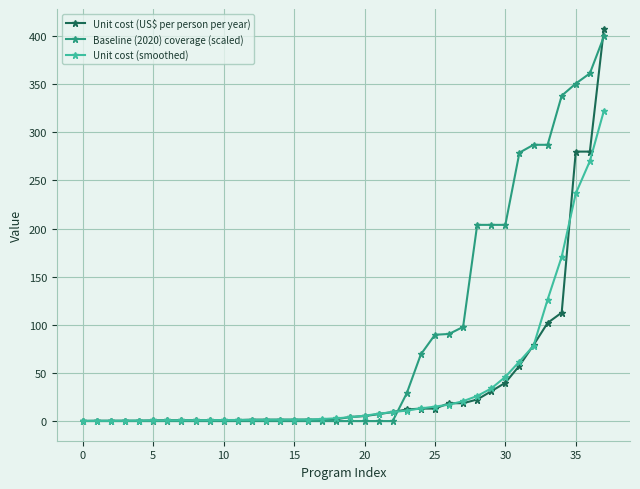

Which series has the largest total across all categories?

Baseline (2020) coverage (scaled)